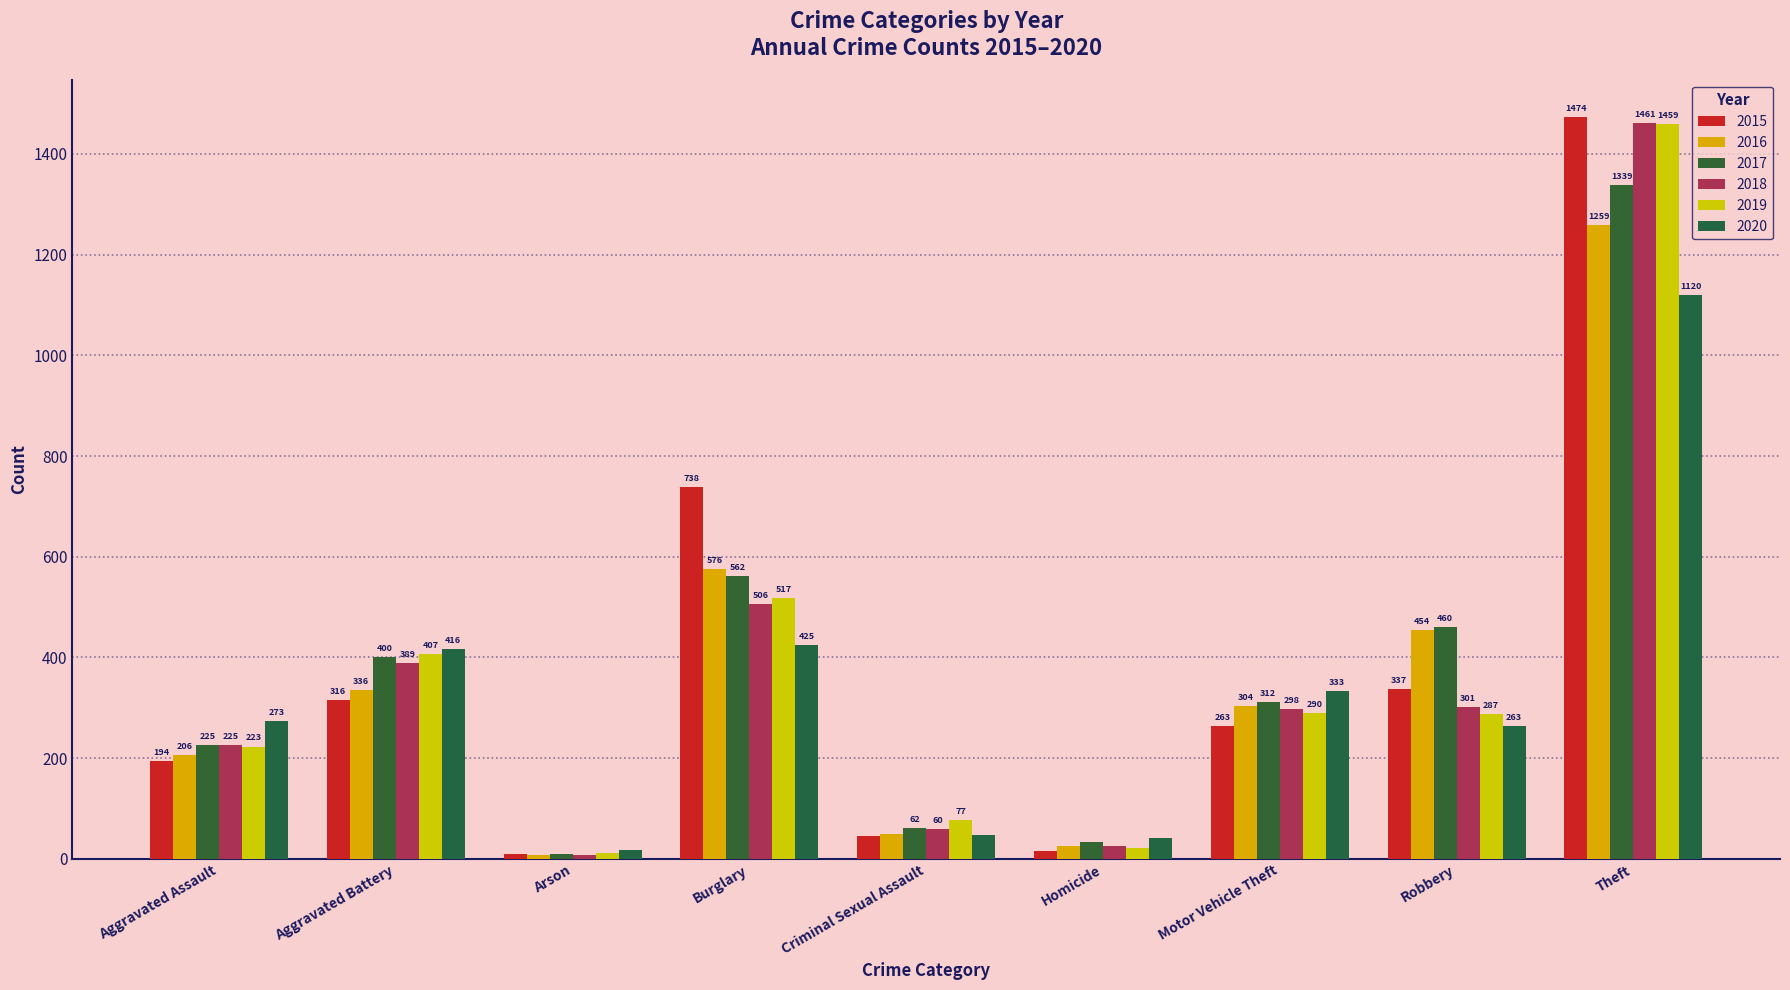

True or false: 2017 has a value of 33 at Homicide.

True